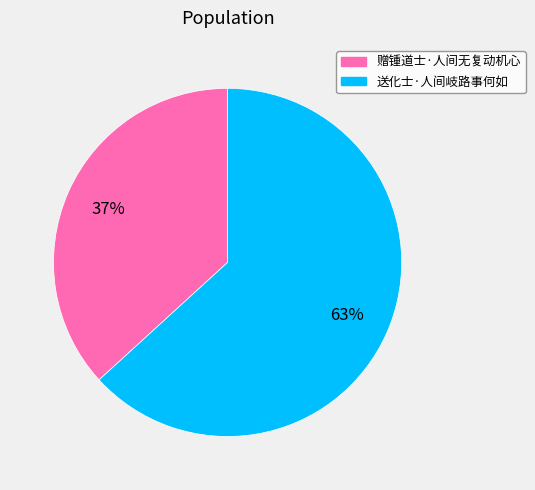

Is the sum of 赠锺道士·人间无复动机心 and 送化士·人间岐路事何如 greater than half?

Yes